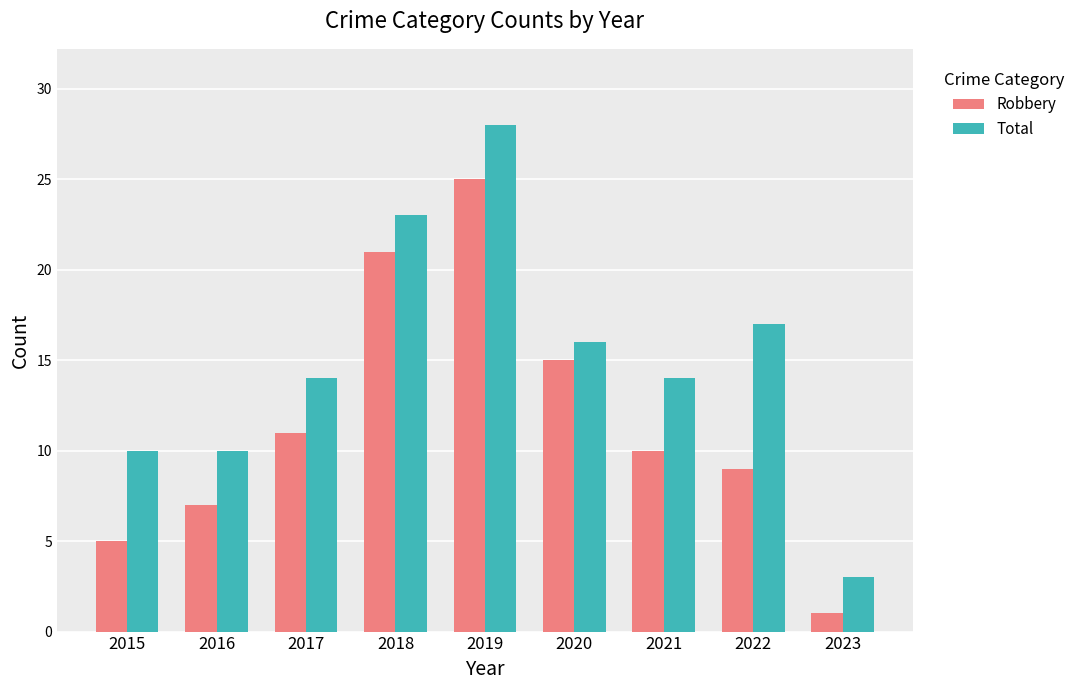

Rank the series by their maximum value, from lowest to highest.

Robbery, Total